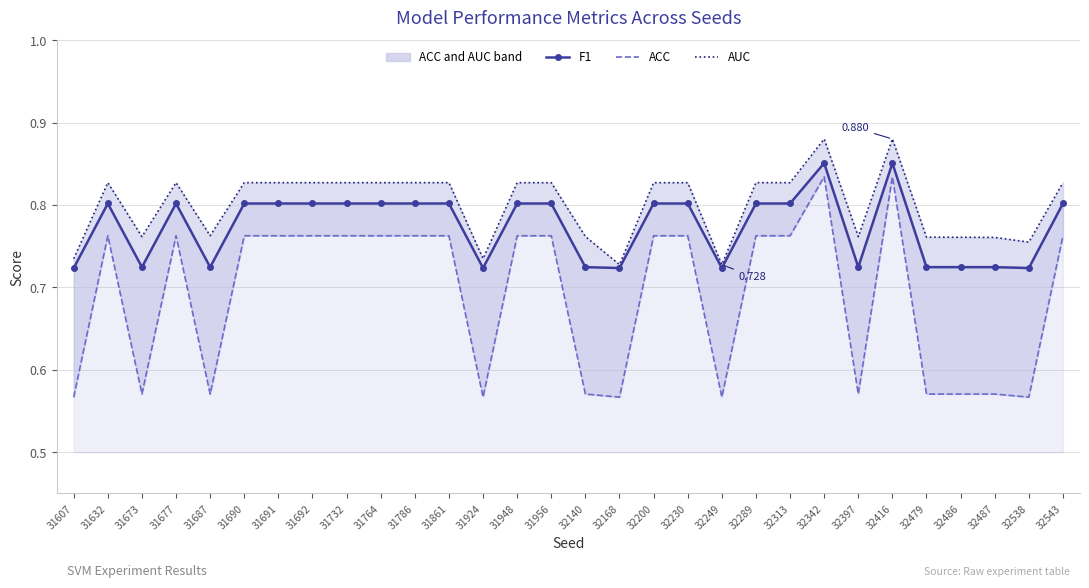

True or false: F1 (median-style) and AUC cross at least once.

False